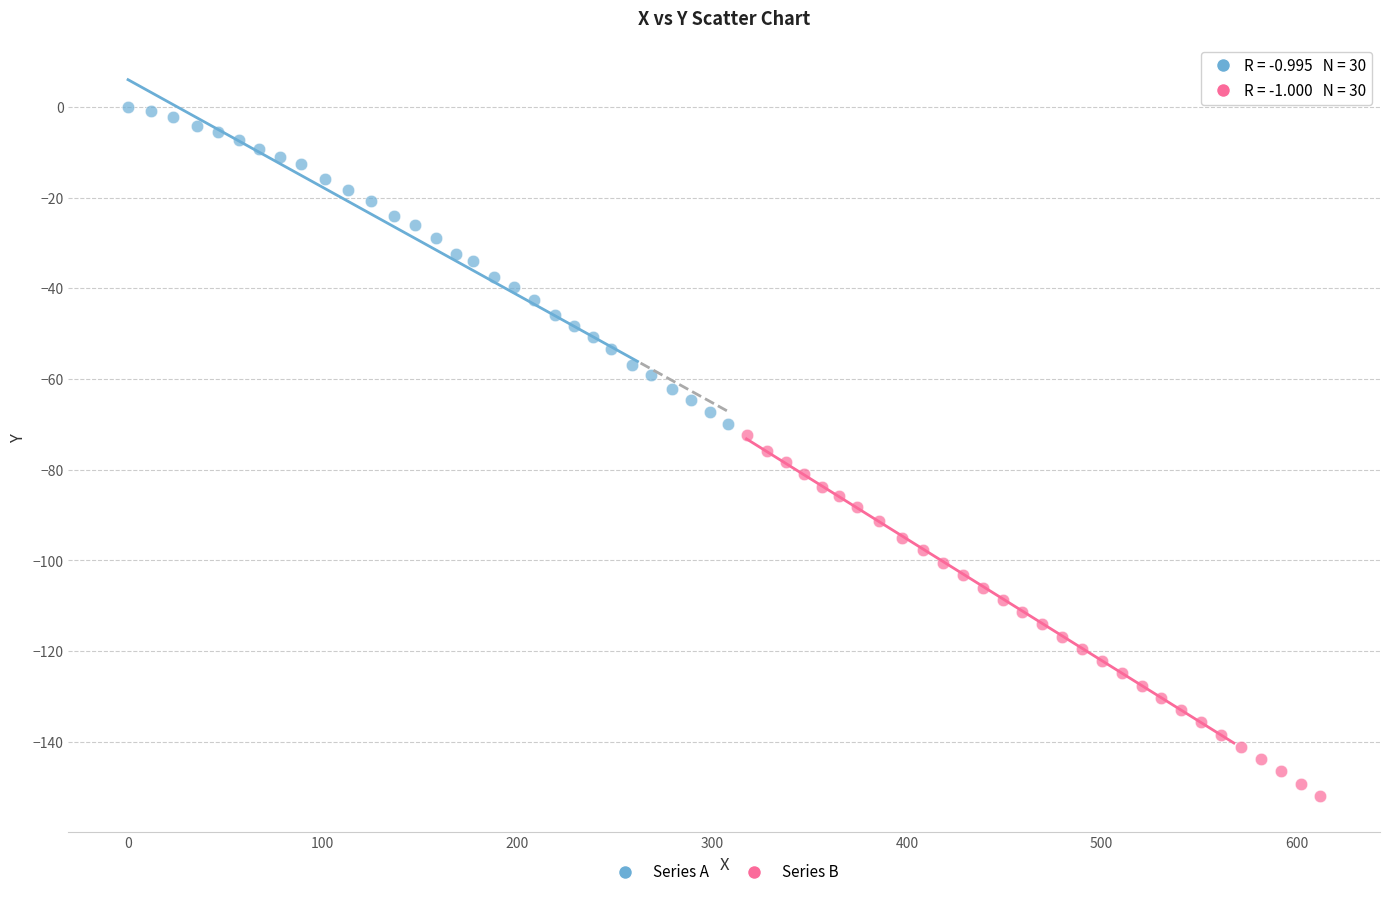

Which series reaches the maximum Y coordinate?

Series A